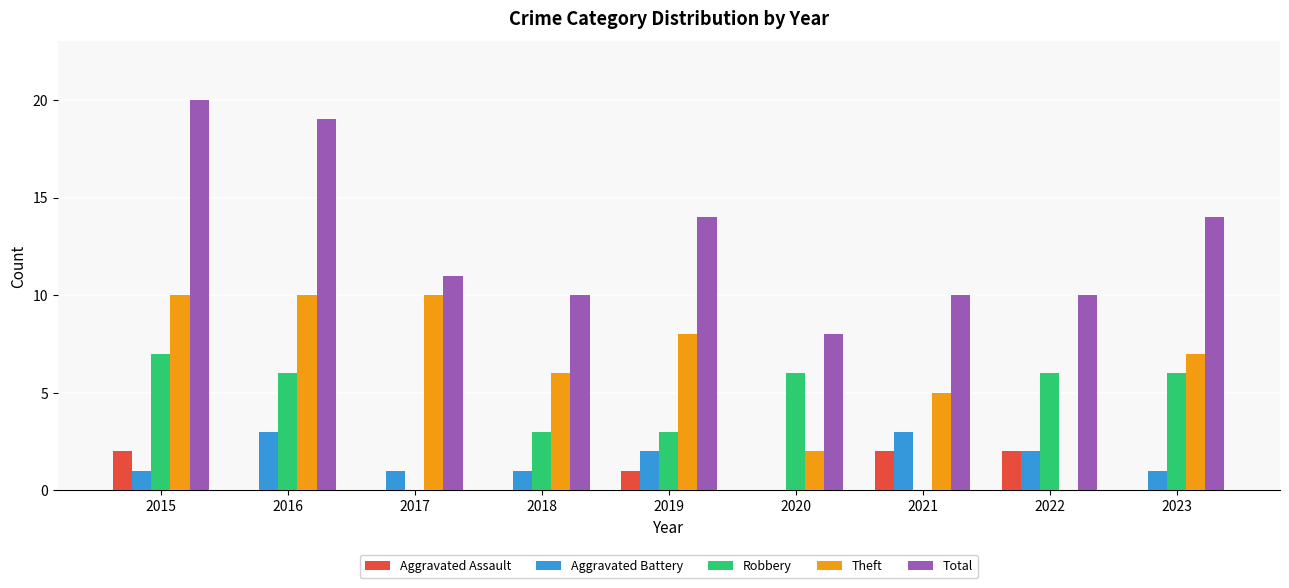

What is the sum of all Theft values?

58